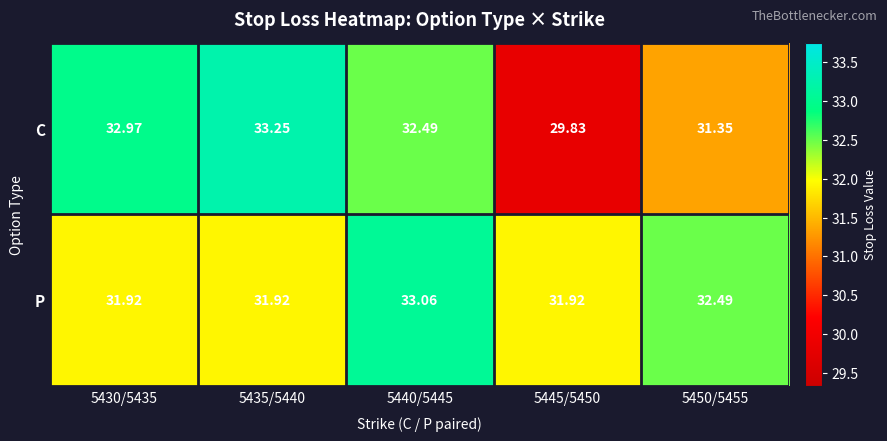

Which series has the largest range (max minus min)?

C